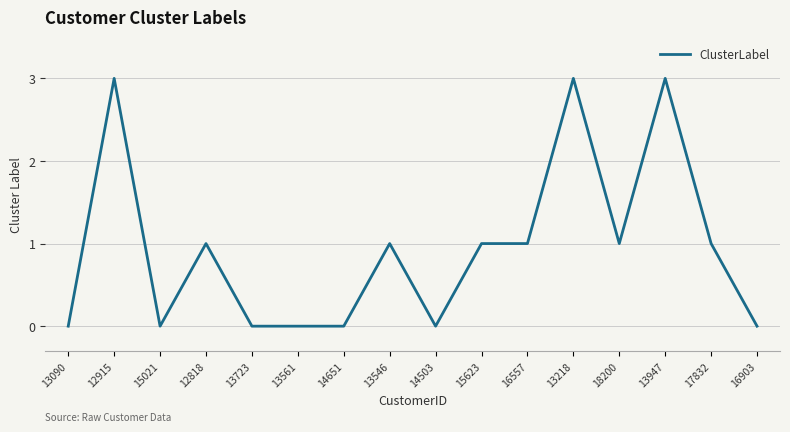

What position from the right is 14503?

8